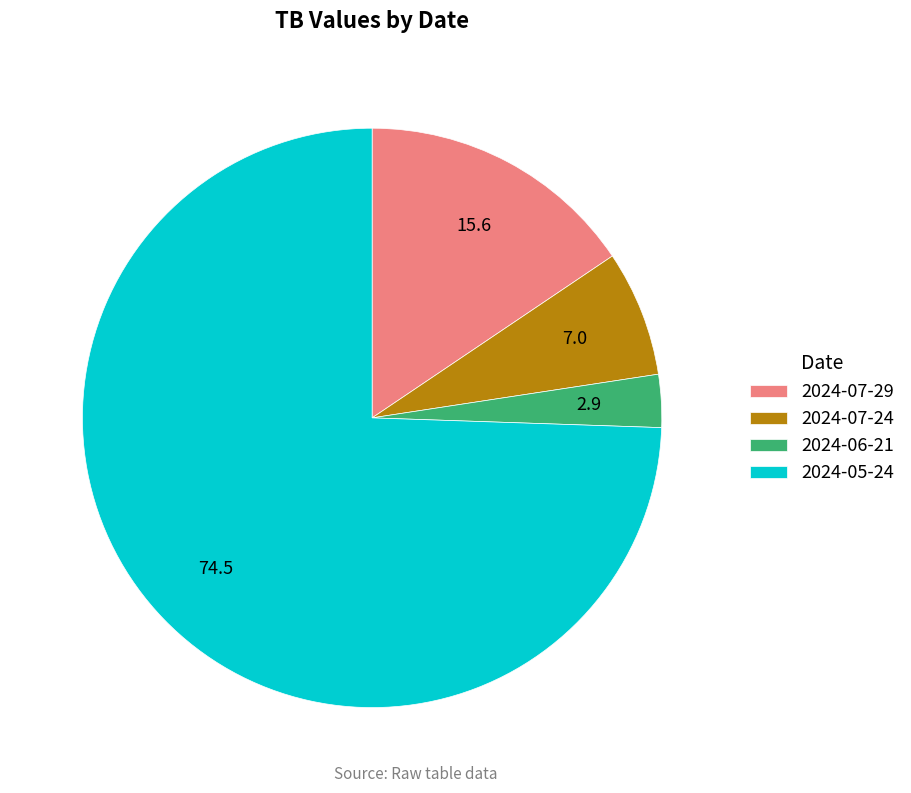

How many segments does this pie chart have?

4